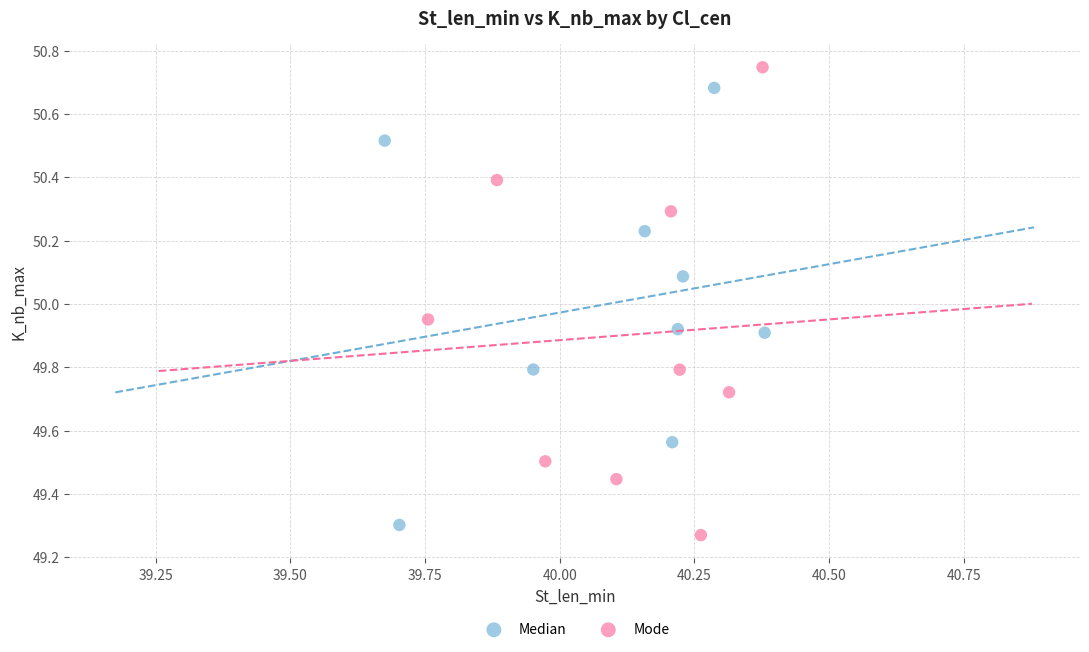

Which series reaches the maximum Y coordinate?

Mode